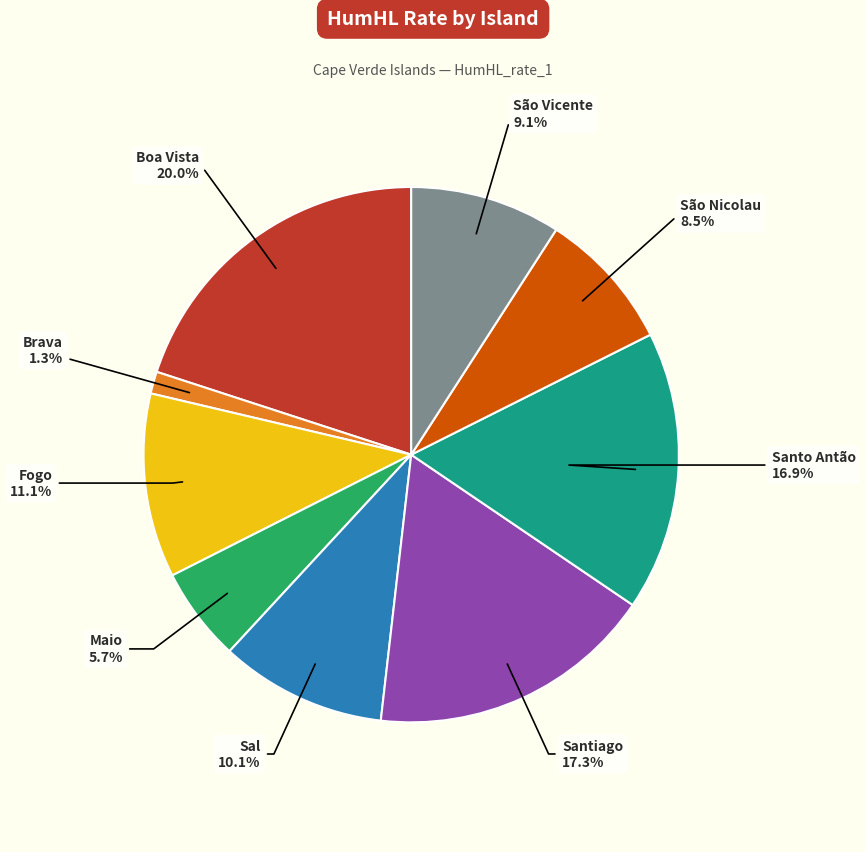

Count the number of slices in the pie.

9